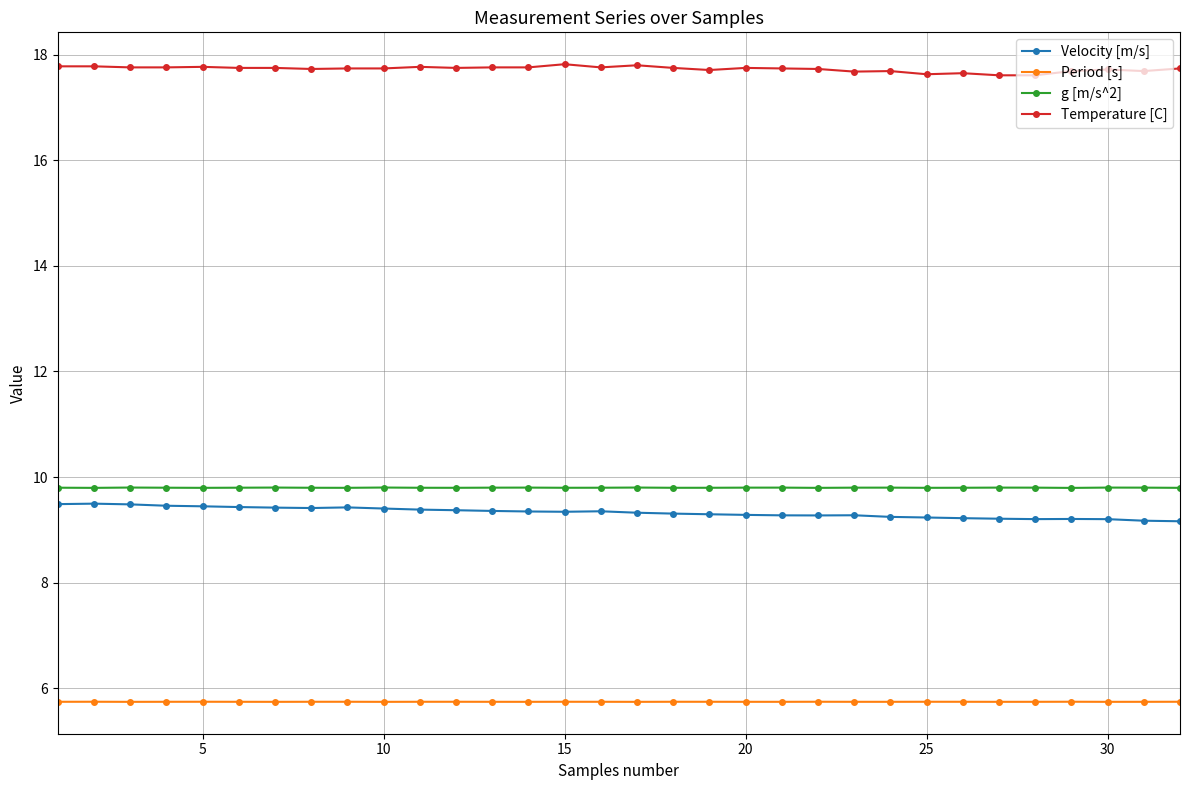

What is the value of the Temperature [C] point at the 10th from the left?

17.7